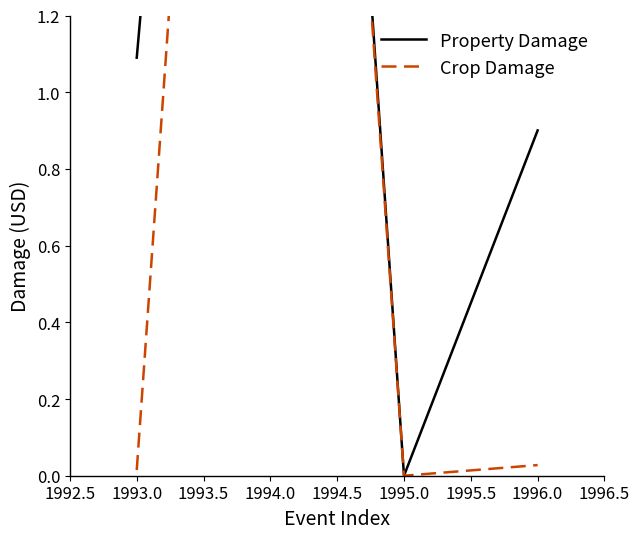

What is the difference between the maximum and second lowest values in the Property Damage series?

4.2